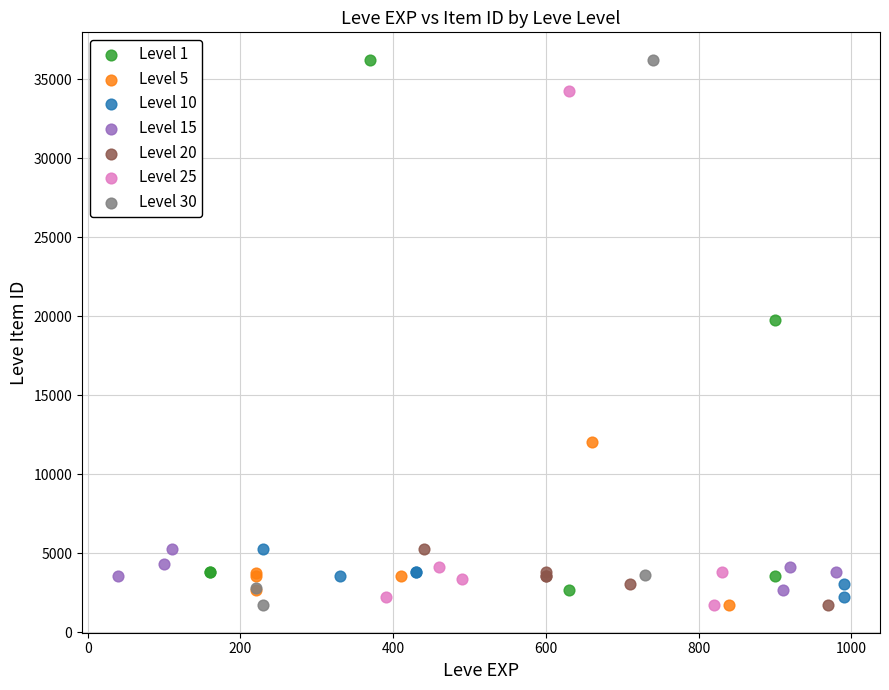

What are all the series names shown in the legend?

Level 1, Level 5, Level 10, Level 15, Level 20, Level 25, Level 30